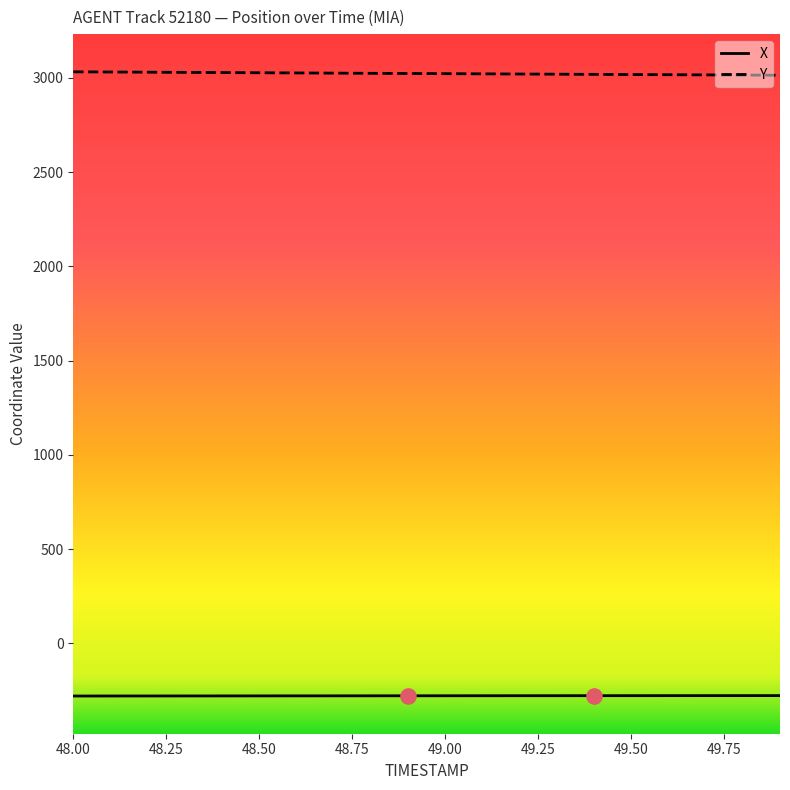

What is the minimum value for Y?

3014.4